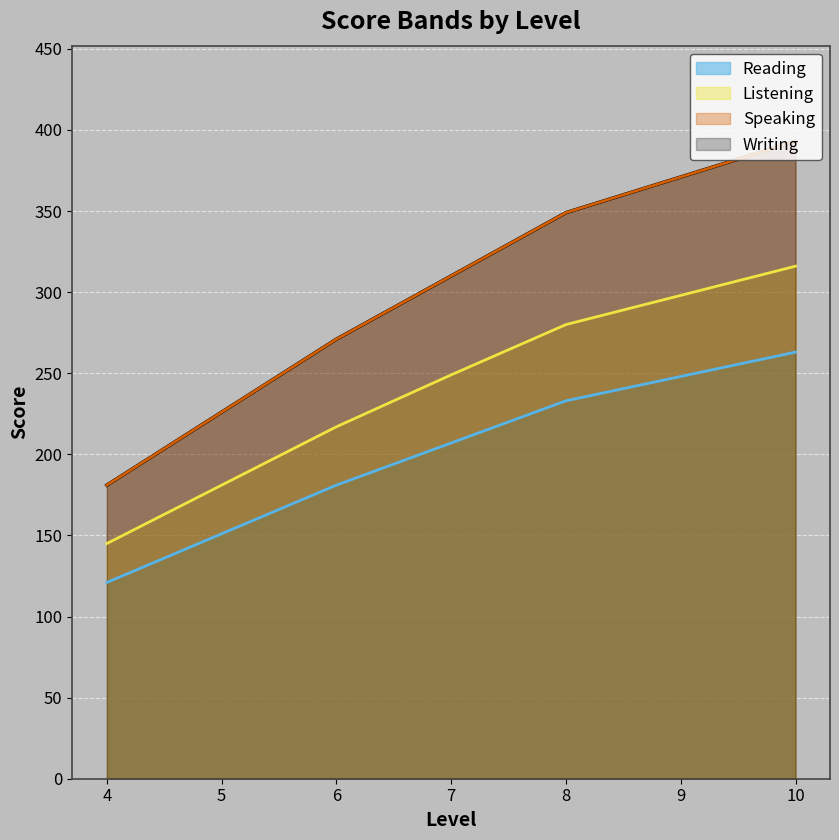

What is the sum of the Writing values at 5 and 8?

575